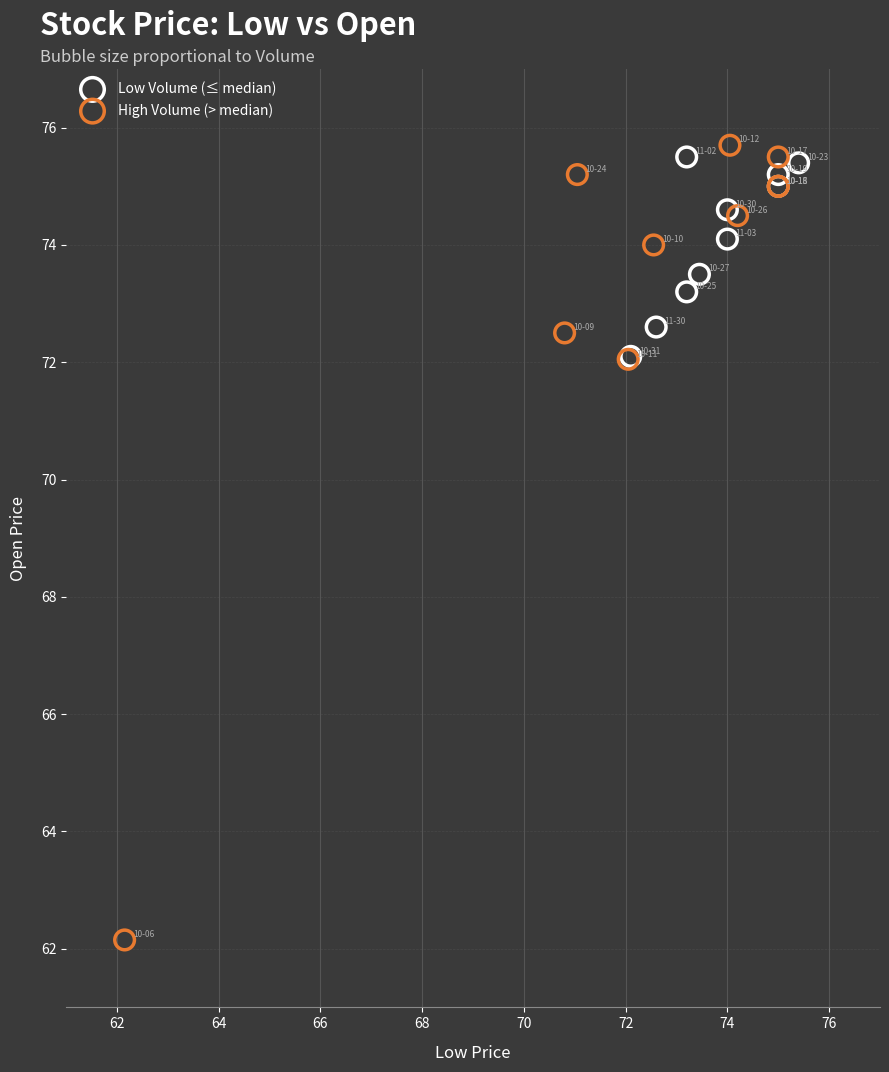

Which series contains the lowest Y value?

High Volume (> median)